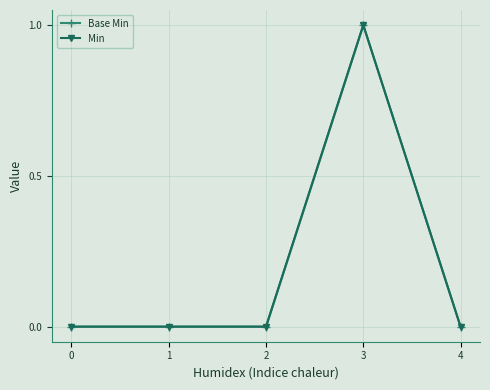

Rank the categories by Base Min value from lowest to highest.

0, 1, 2, 4, 3